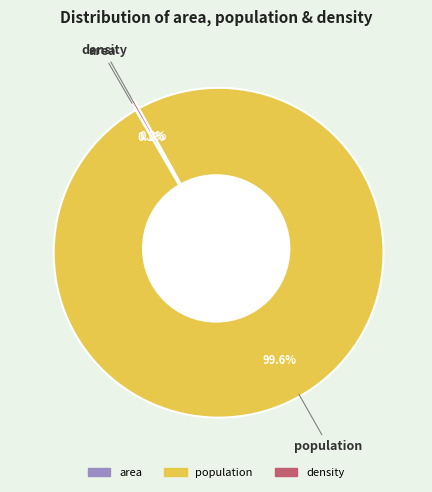

Between population and density, which is larger?

population